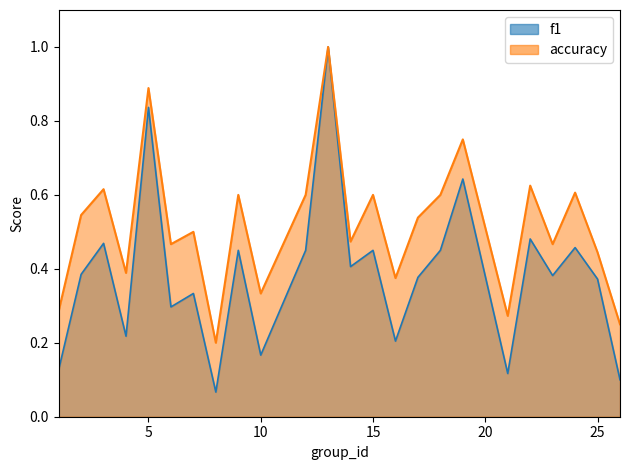

True or false: f1 and accuracy cross at least once.

False